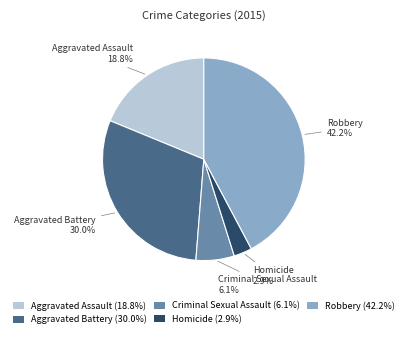

Approximately how many times larger is the value at Criminal Sexual Assault compared to Homicide?

2.1